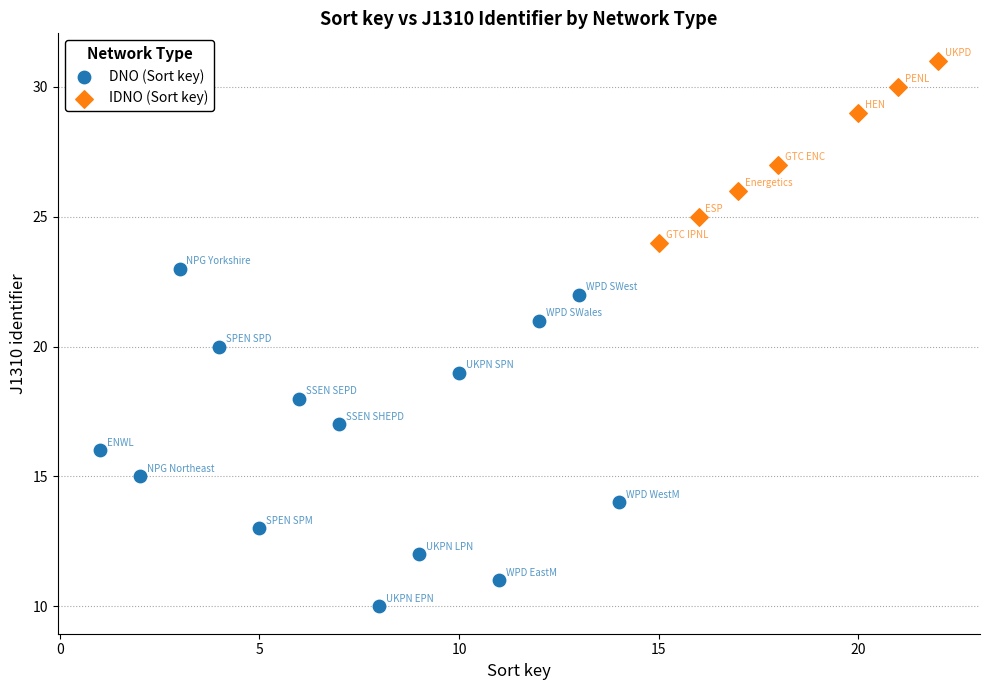

Which series has the largest Y range (max minus min)?

DNO (Sort key)